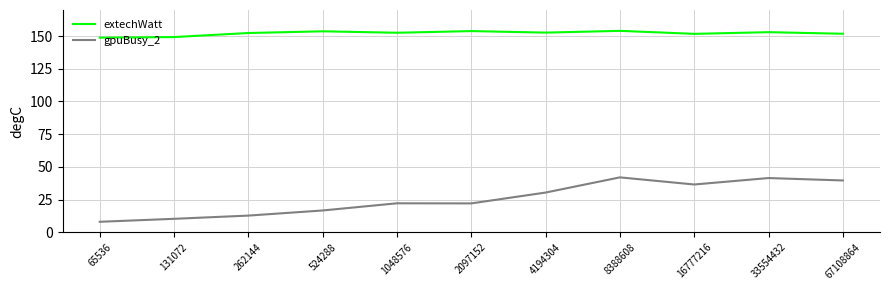

Rank the series by their maximum value, from highest to lowest.

extechWatt, gpuBusy_2